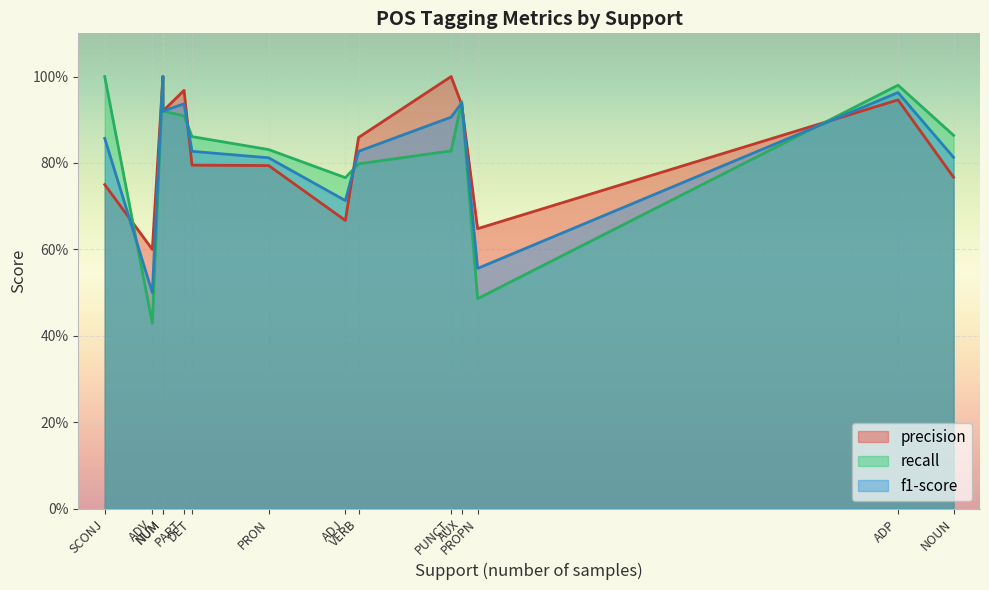

At DET, list the series in order from largest to smallest.

recall, f1-score, precision